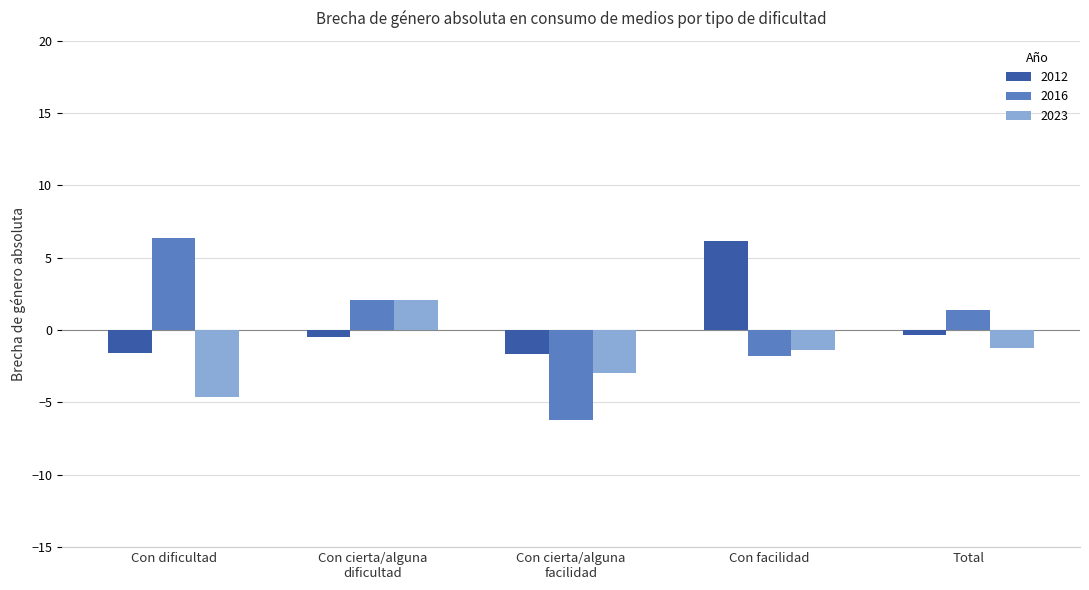

Rank the categories by 2016 value from highest to lowest.

Con dificultad, Con cierta/alguna
dificultad, Total, Con facilidad, Con cierta/alguna
facilidad